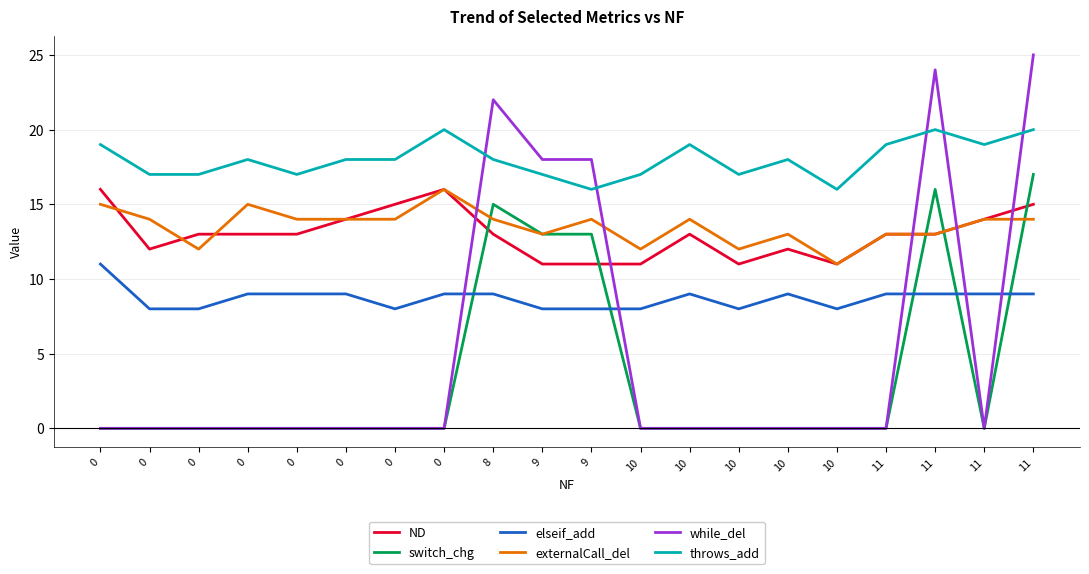

True or false: externalCall_del has more than 1 points higher than both neighbors.

True